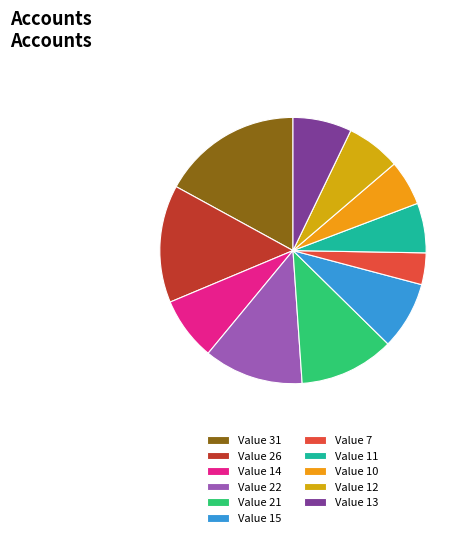

How many slices are in this pie chart?

11